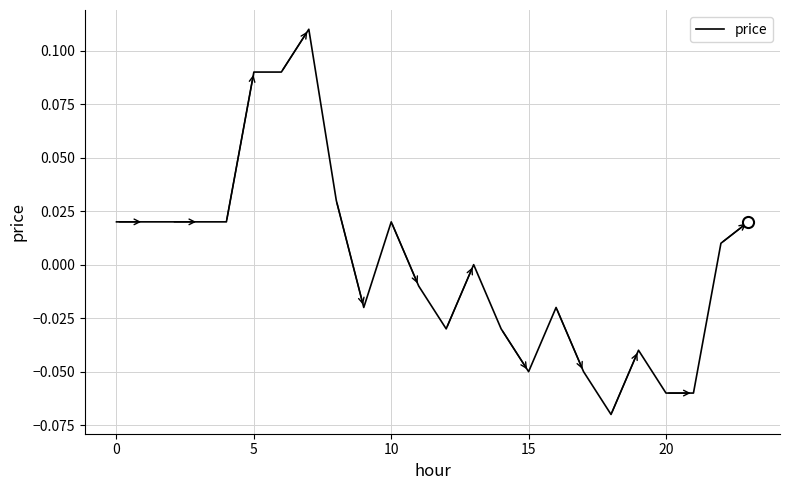

How many lines are shown in the chart?

1